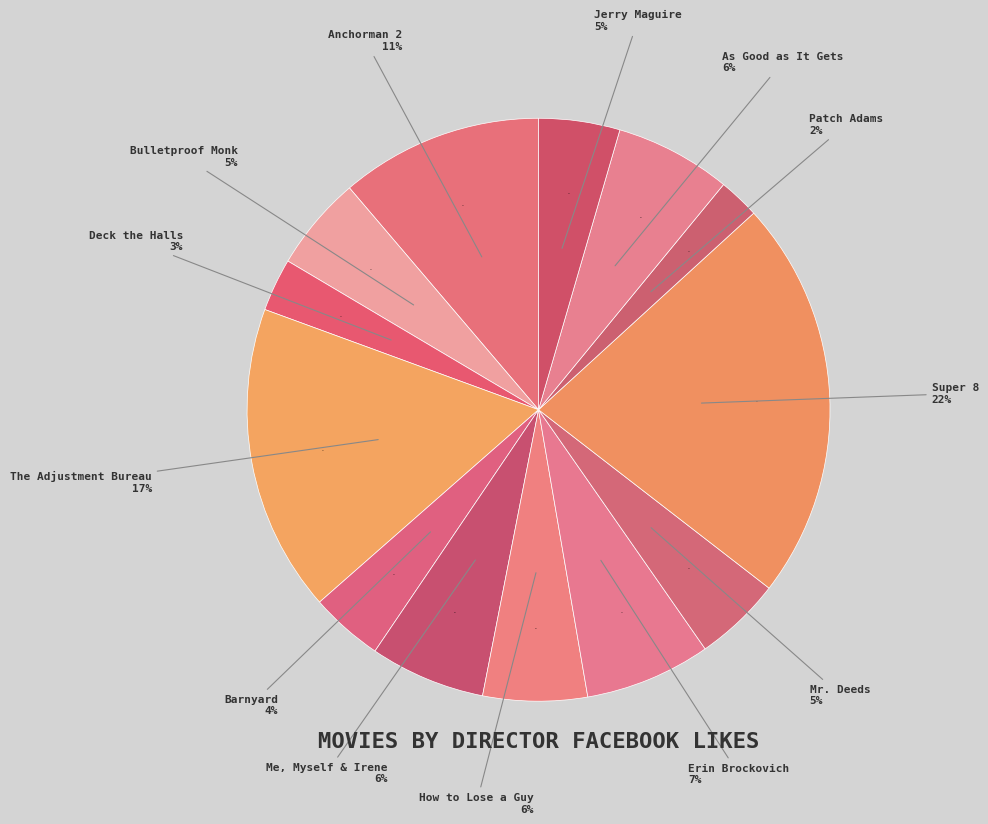

The Erin Brockovich slice represents 7% of the pie. True or false?

True